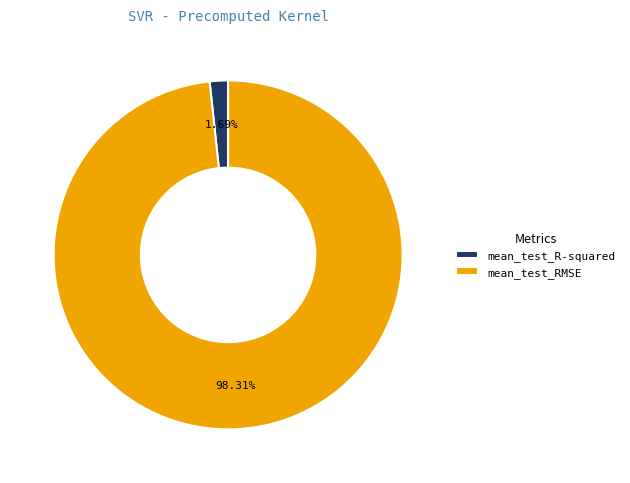

Which category has the biggest portion of the pie?

mean_test_RMSE